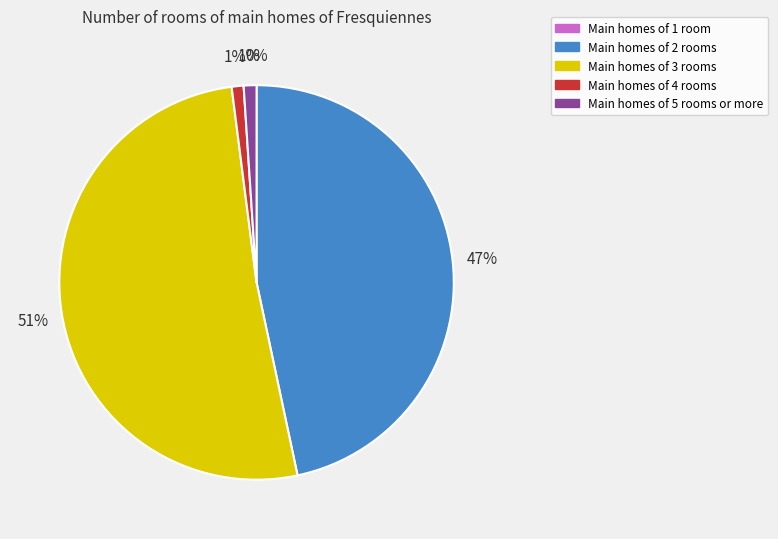

To the nearest percent, what is the average slice percentage?

20%